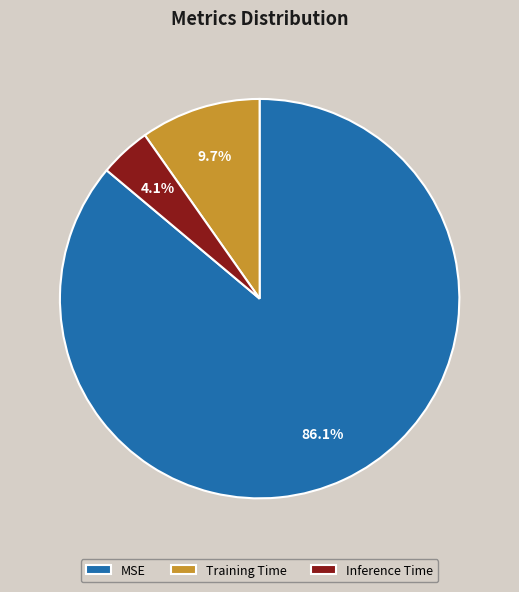

What portion of the pie excludes Inference Time?

95.9%